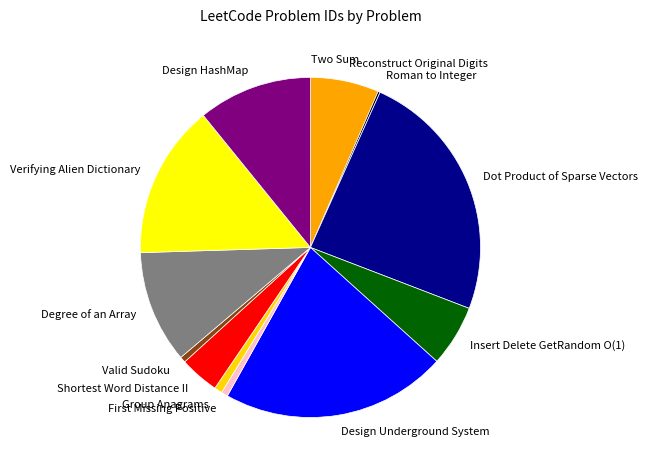

Which category has the biggest portion of the pie?

Dot Product of Sparse Vectors